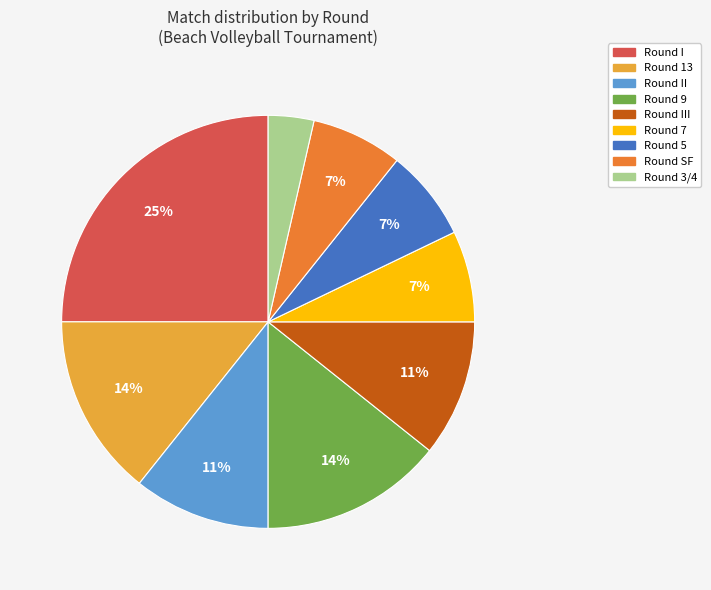

Does any single category account for the majority?

No